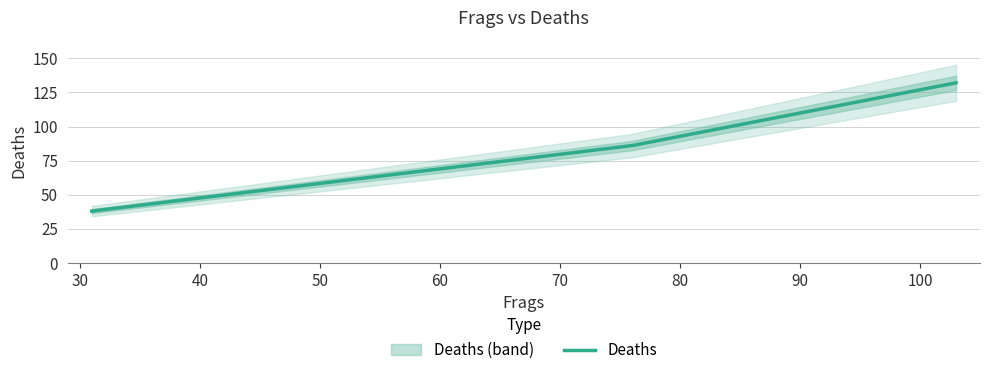

List the labels in order of value, largest first.

103, 76, 31